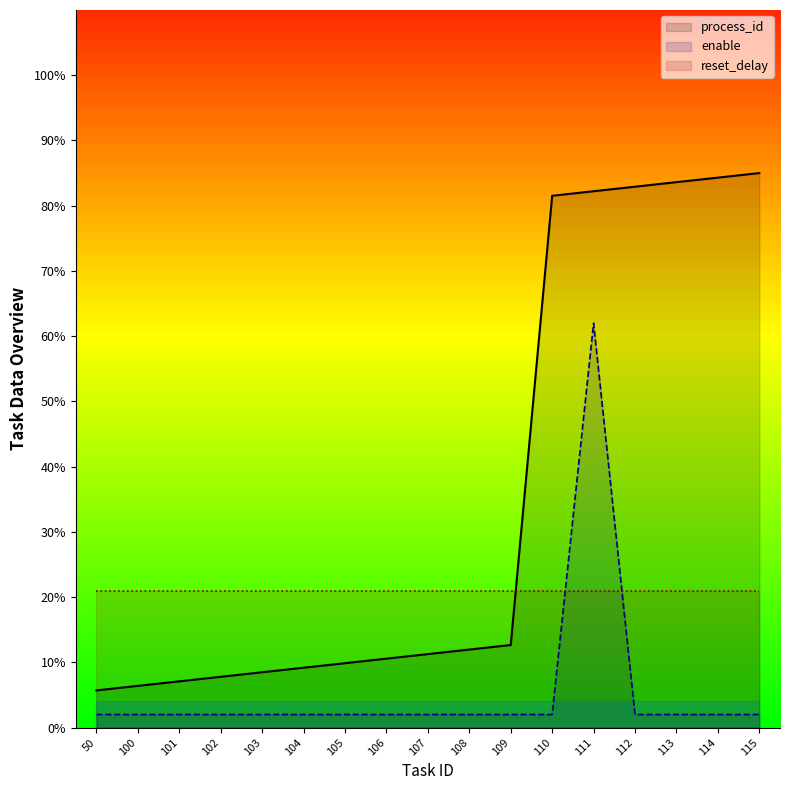

Which series has the largest total across all categories?

process_id